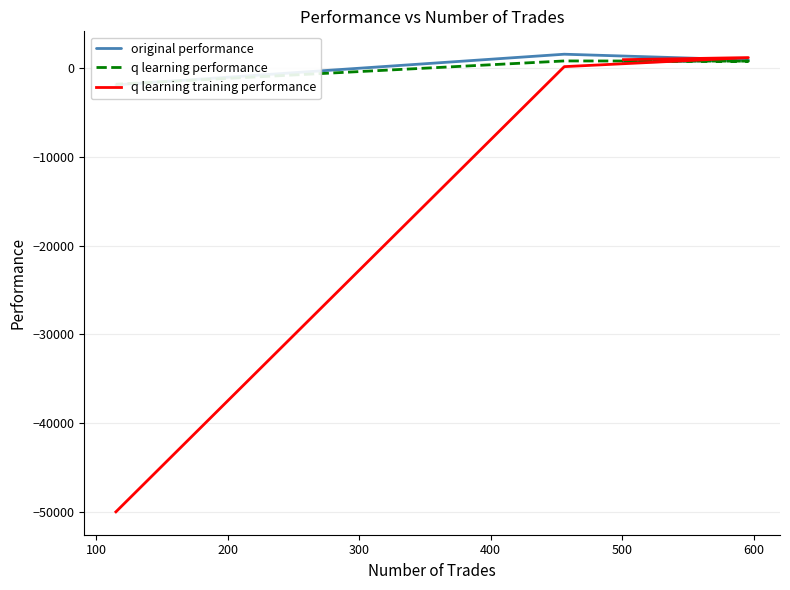

Between 100 and 200, which series saw the biggest shift?

q learning training performance